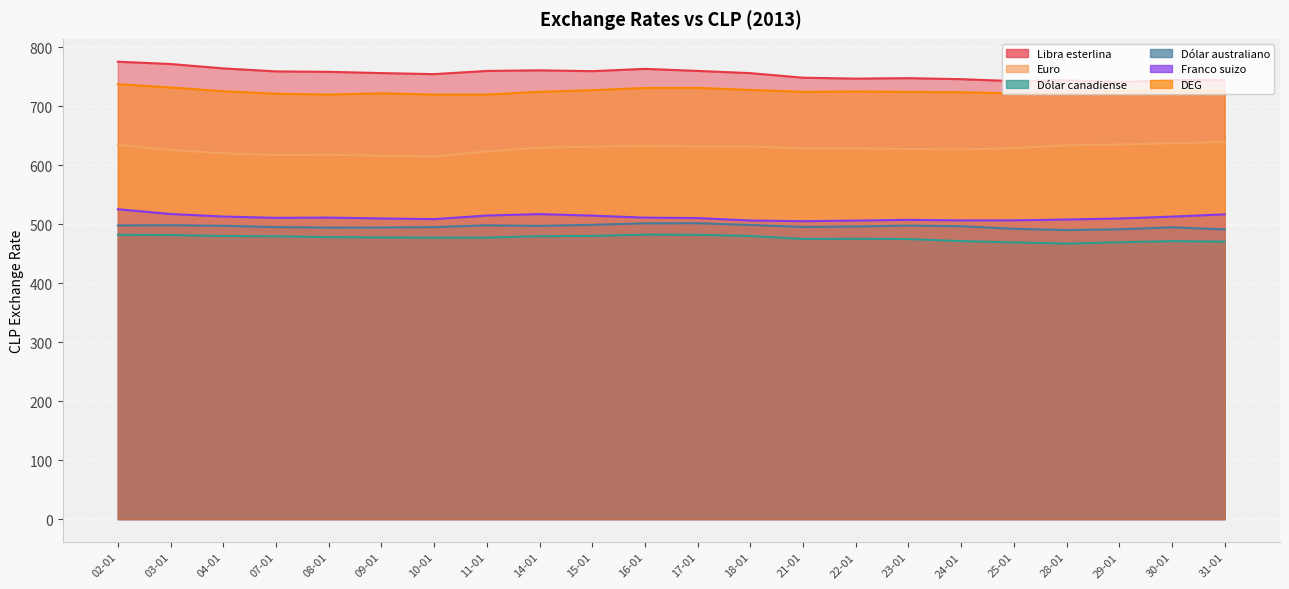

Rank the categories by Franco suizo value from highest to lowest.

02-01, 03-01, 14-01, 31-01, 11-01, 15-01, 04-01, 30-01, 08-01, 16-01, 07-01, 17-01, 09-01, 29-01, 10-01, 28-01, 23-01, 25-01, 24-01, 18-01, 22-01, 21-01